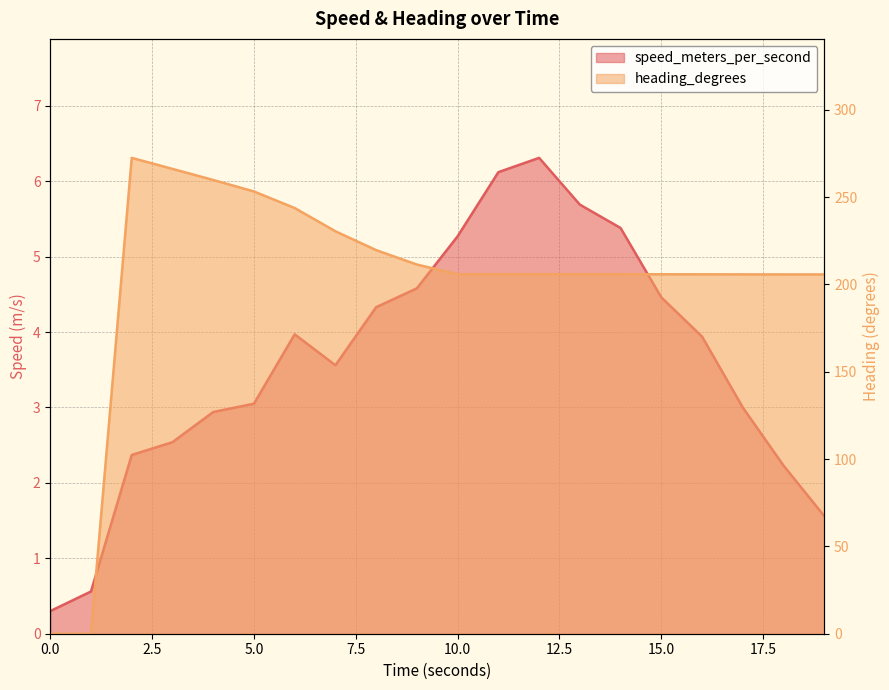

What position from the left is 0.0?

1